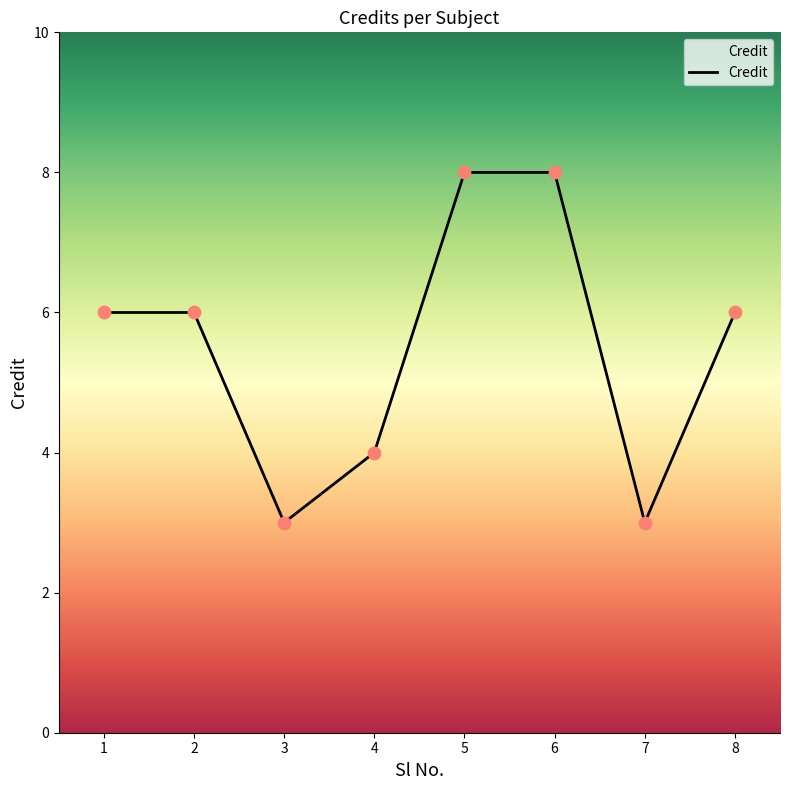

Between 4 and 6, which is larger?

6